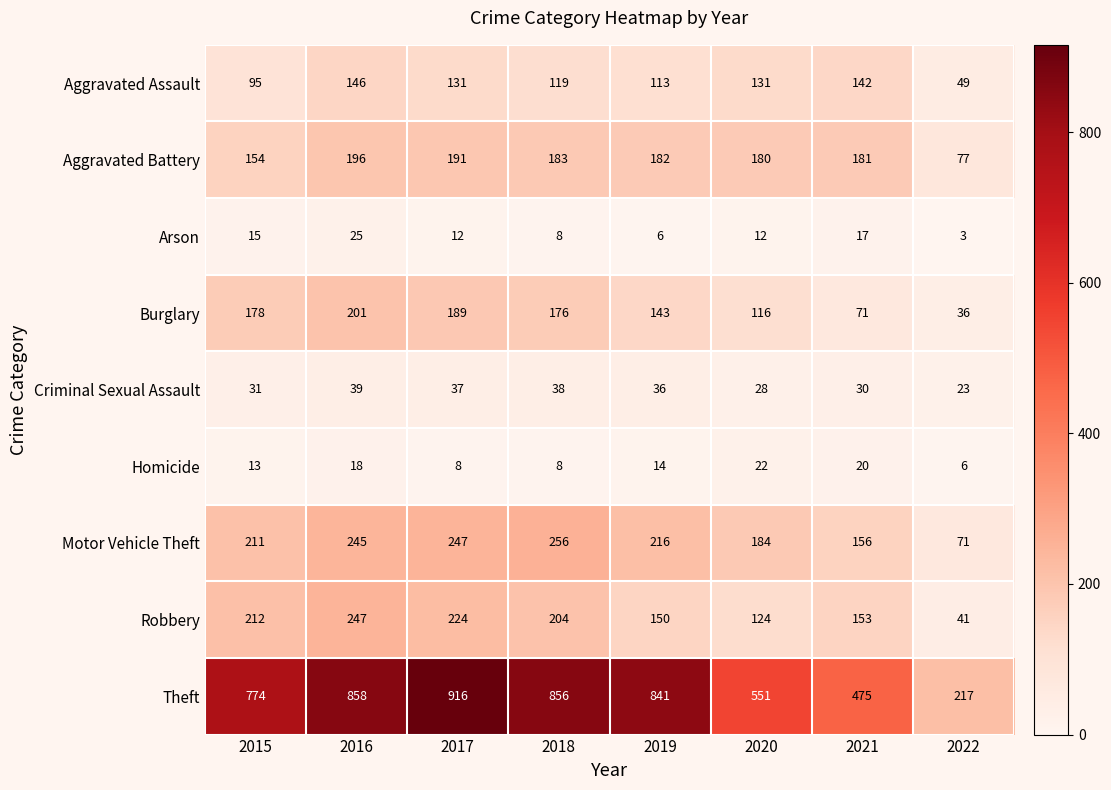

List the series in order of their peak value, highest first.

Theft, Motor Vehicle Theft, Robbery, Burglary, Aggravated Battery, Aggravated Assault, Criminal Sexual Assault, Arson, Homicide